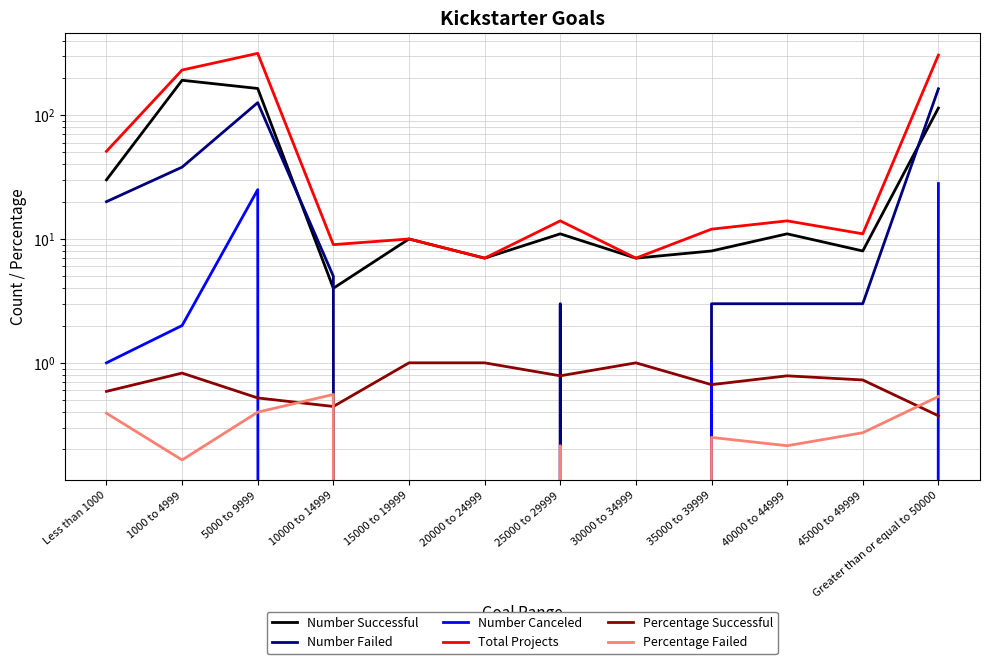

What is the label of the 11th point from the right?

1000 to 4999